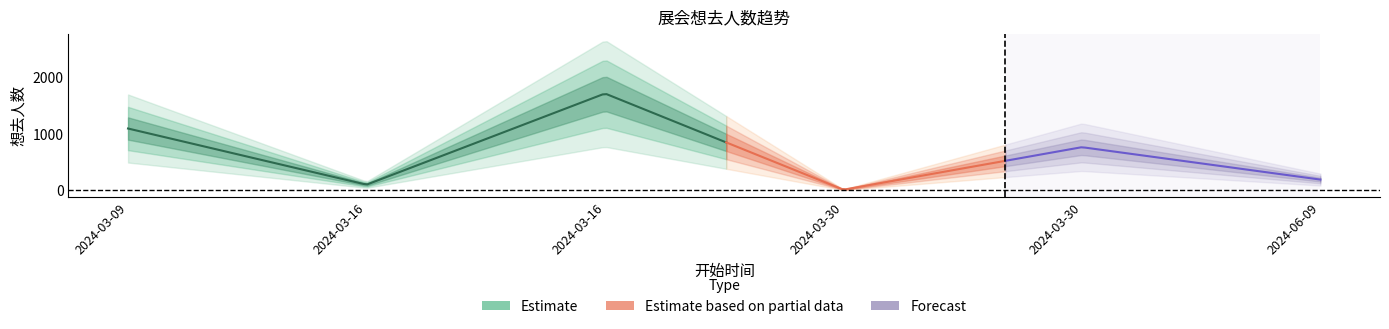

True or false: there are more than 2 points higher than both neighbors.

False